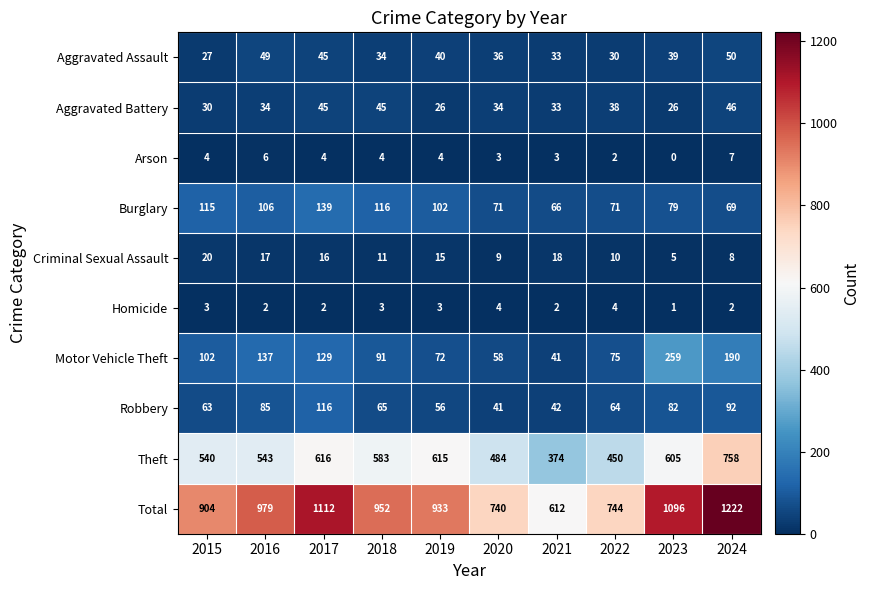

Between 2018 and 2020, which series saw the biggest shift?

Total